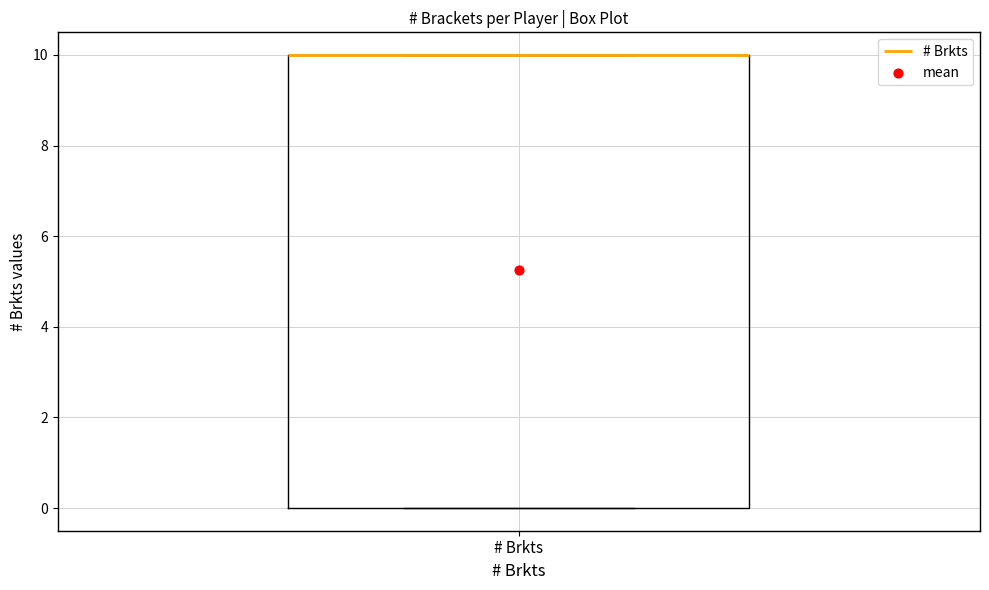

Transcribe this box plot: give where the median line is, the range the box spans, and where the two whiskers end, as read against the y-axis. The values are not printed on the chart, so give them approximately, as read against the axis.

median 10 (drawn on the box's upper edge), box 0 to 10, whiskers 0 to 10